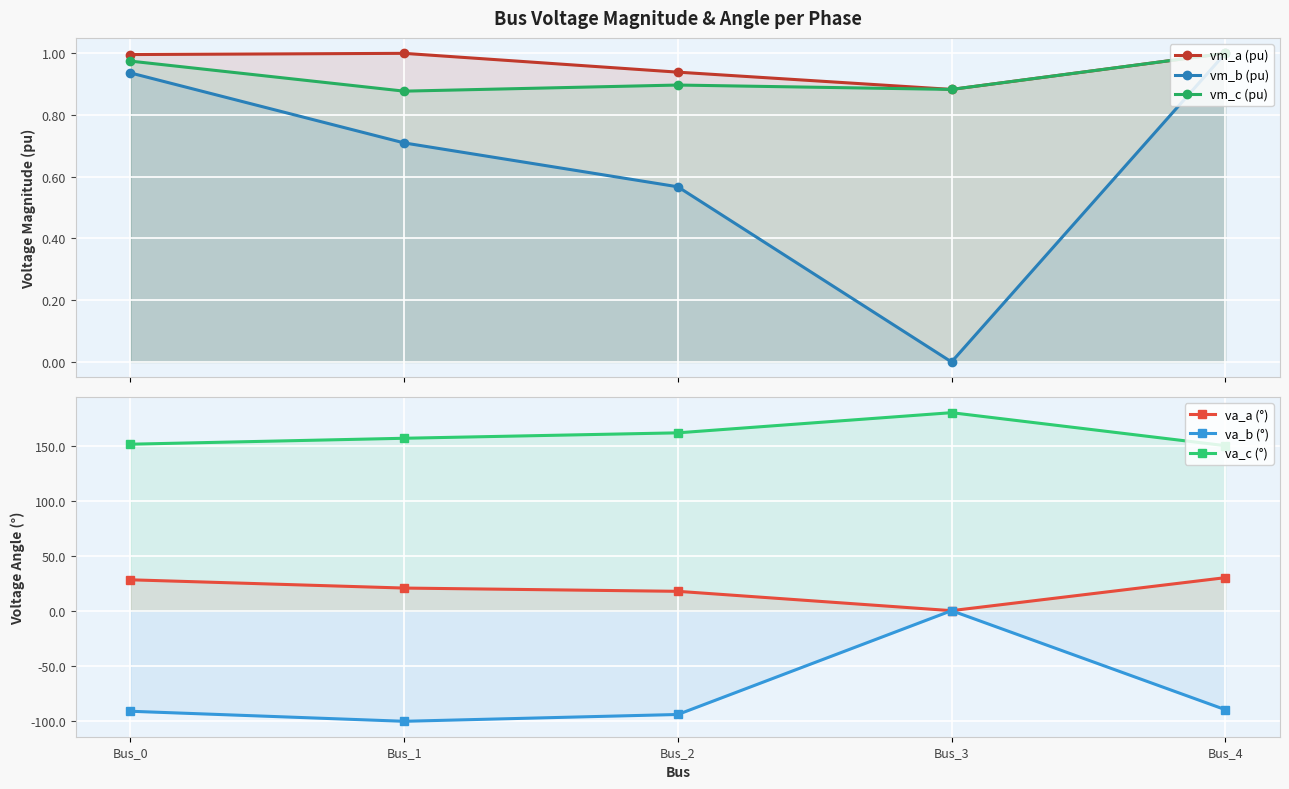

What is the value of the vm_a (pu) point at the 3rd from the left?

0.9